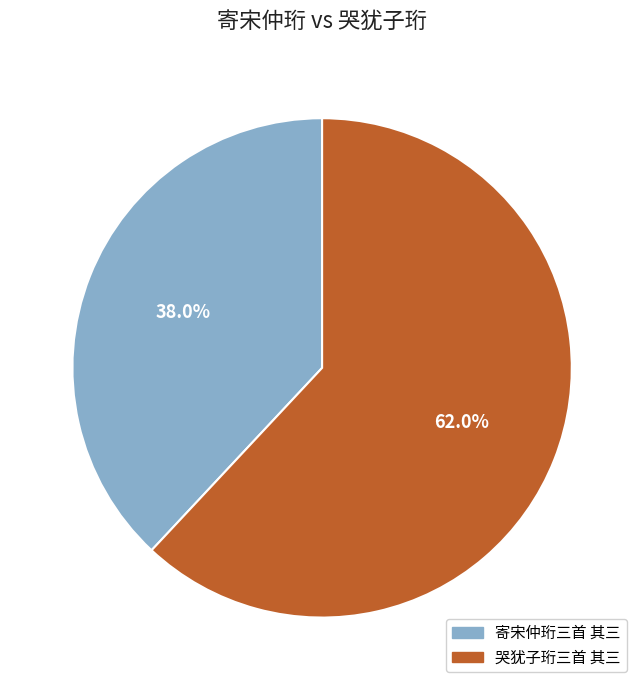

Which slice is the smallest?

寄宋仲珩三首 其三